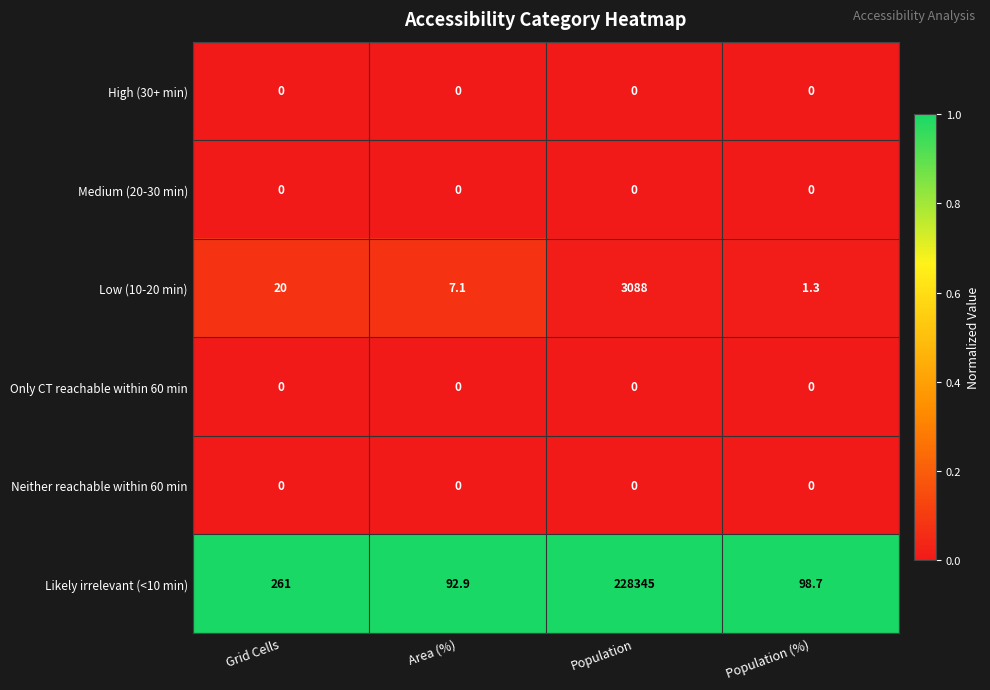

The value of Medium (20-30 min) at Area (%) is 0.0. True or false?

True